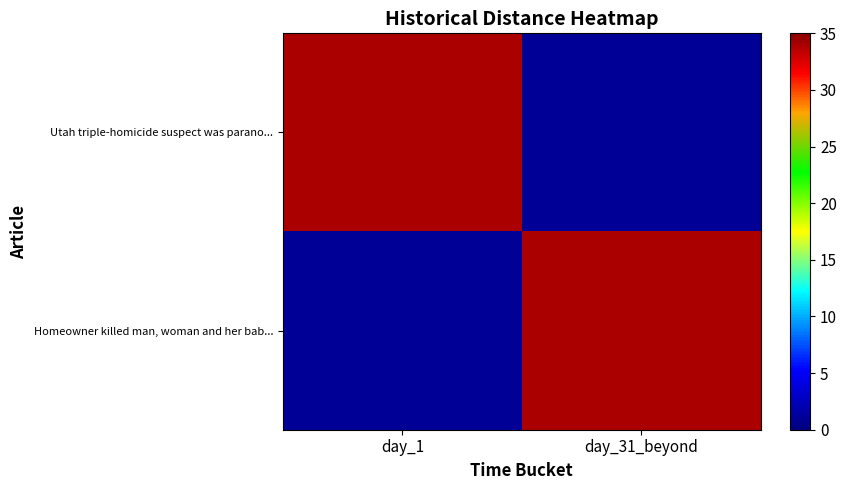

Reading left to right, list all the values displayed in this chart.

Utah triple-homicide suspect was parano...: day_1=34	day_31_beyond=1
Homeowner killed man, woman and her bab...: day_1=1	day_31_beyond=34